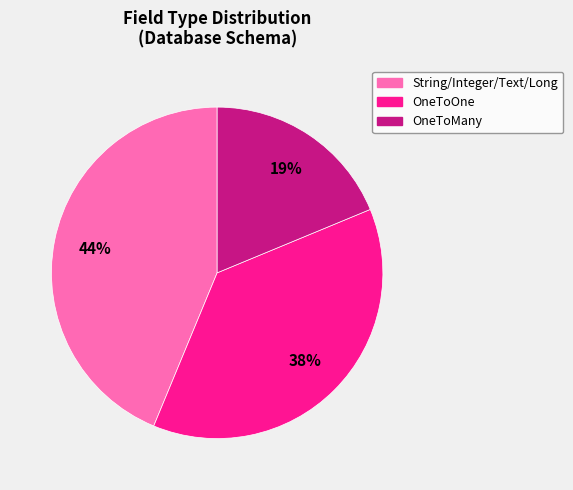

Which category has the biggest portion of the pie?

String/Integer/Text/Long